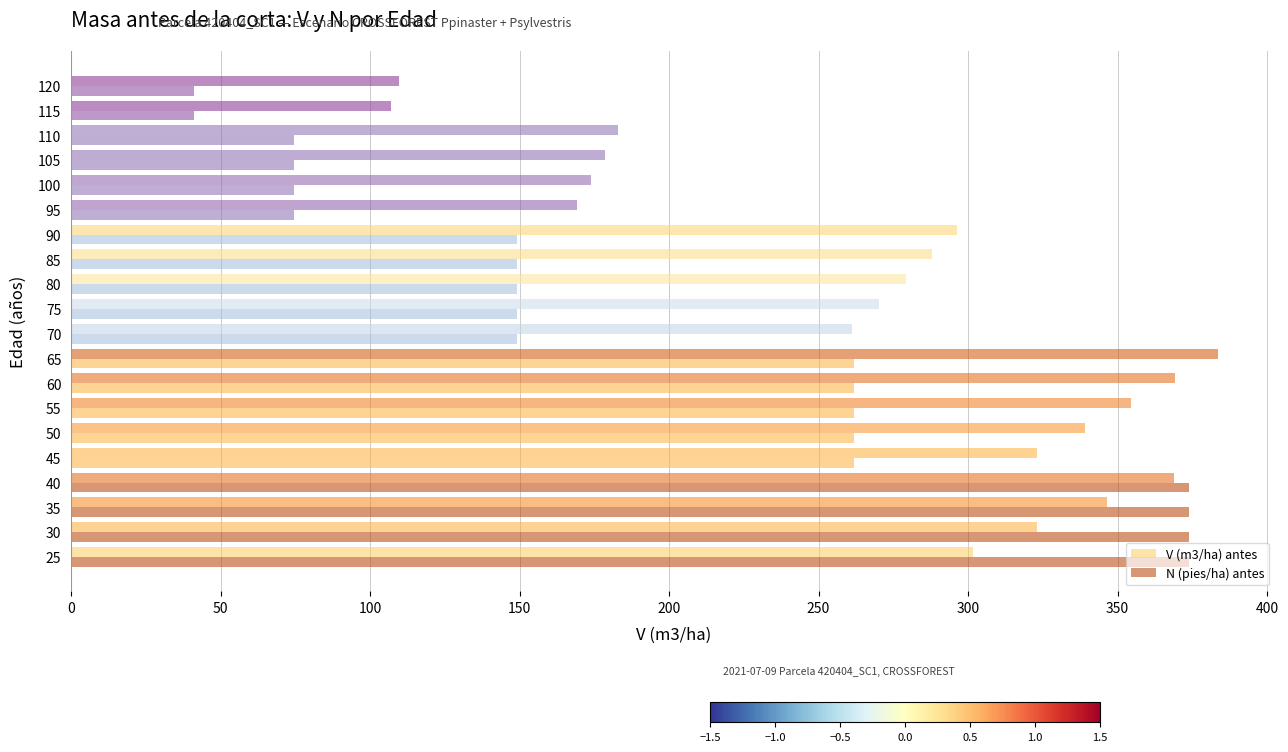

Which series has the widest spread of values?

N (pies/ha) antes